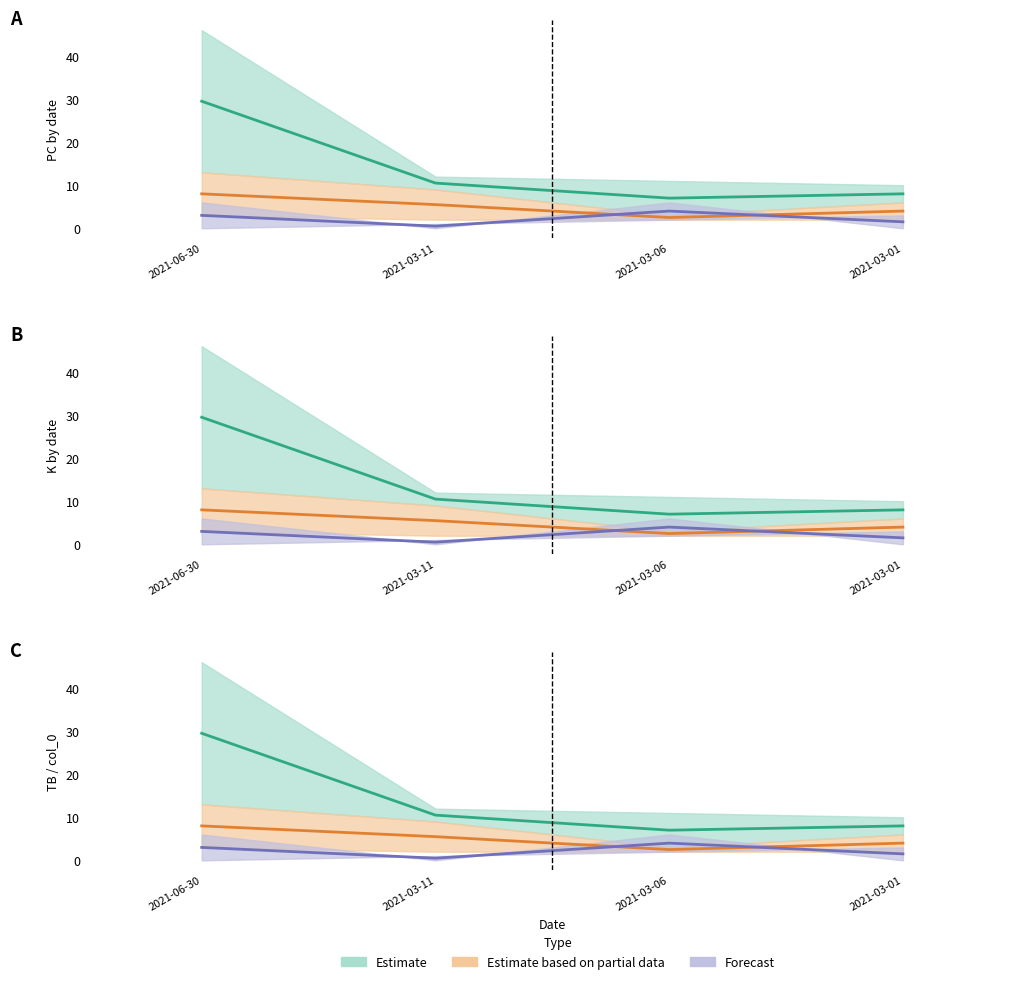

What is the difference between the IP values at 2021-03-11 and 2021-03-06?

3.5